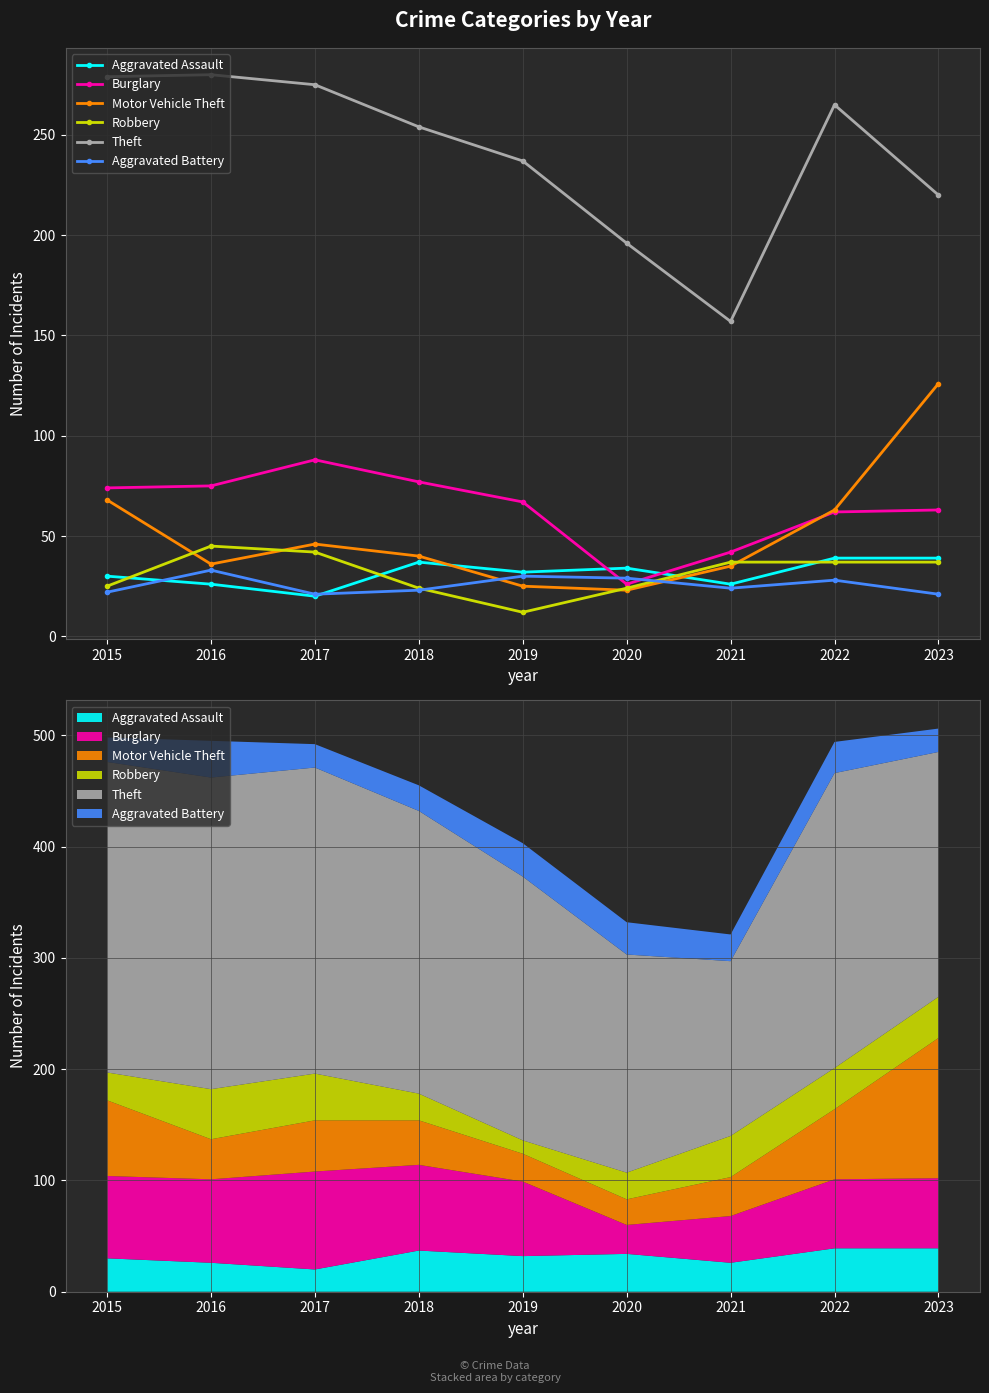

Reading left to right, extract all data points from this chart.

Aggravated Assault: 30	26	20	37	32	34	26	39	39
Burglary: 74	75	88	77	67	26	42	62	63
Motor Vehicle Theft: 68	36	46	40	25	23	35	63	126
Robbery: 25	45	42	24	12	24	37	37	37
Theft: 279	280	275	254	237	196	157	265	220
Aggravated Battery: 22	33	21	23	30	29	24	28	21